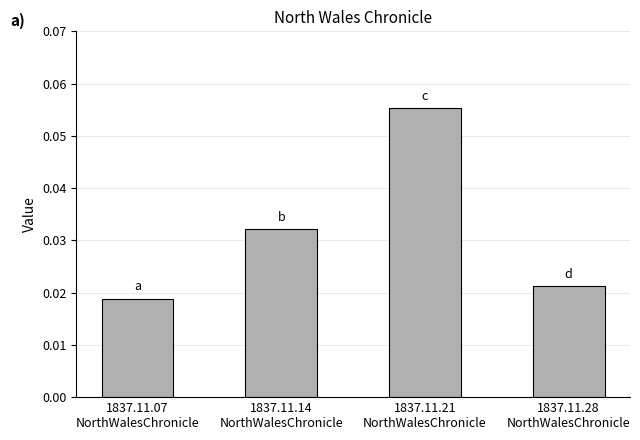

Does the chart contain stacked bars?

No